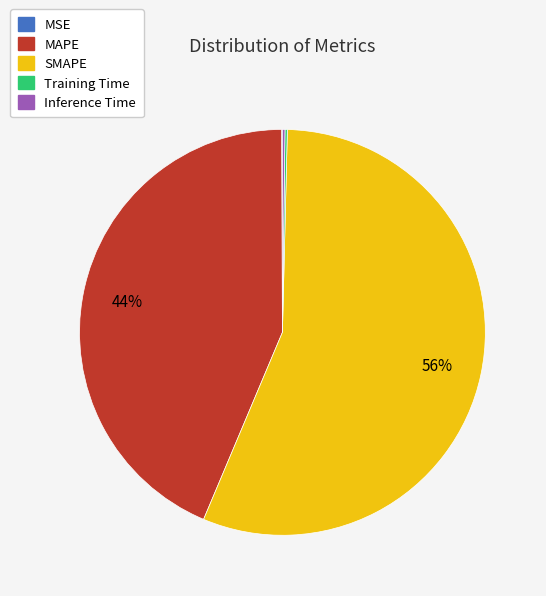

The SMAPE slice represents 56% of the pie. True or false?

True